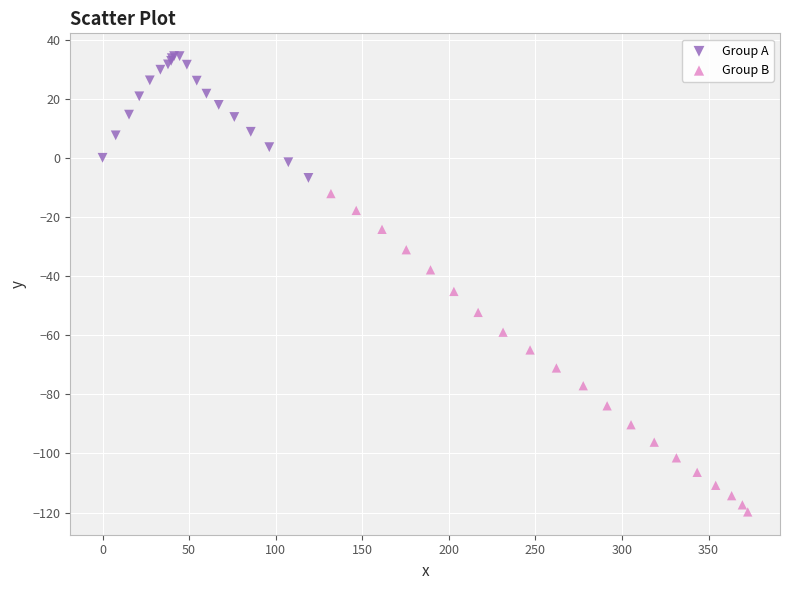

Which series has the largest Y range (max minus min)?

Group B